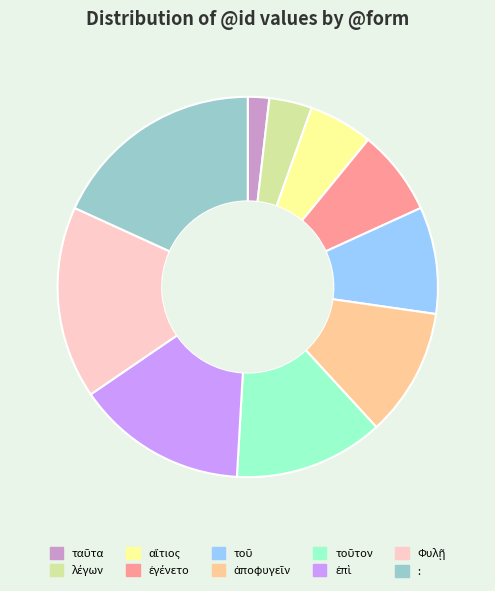

How many slices are in this pie chart?

10